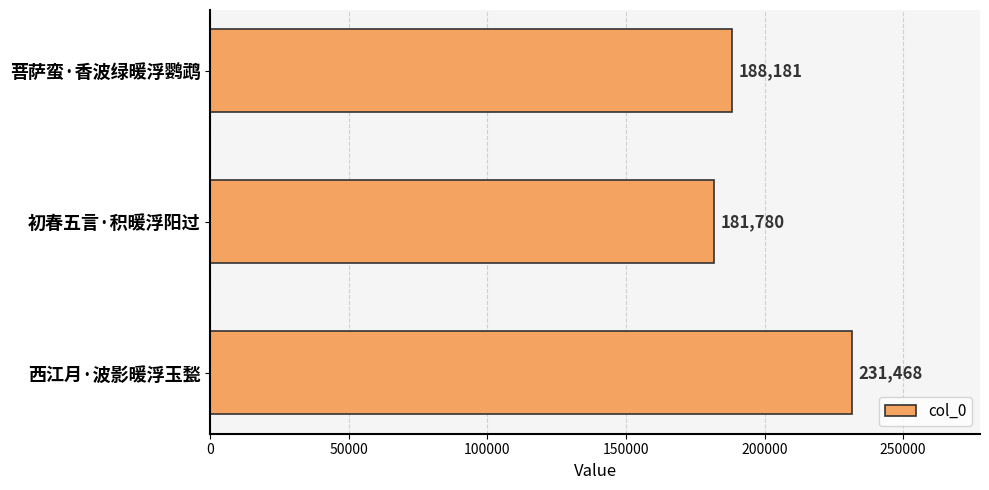

The value at 菩萨蛮·香波绿暖浮鹦鹉 is 80175. True or false?

False